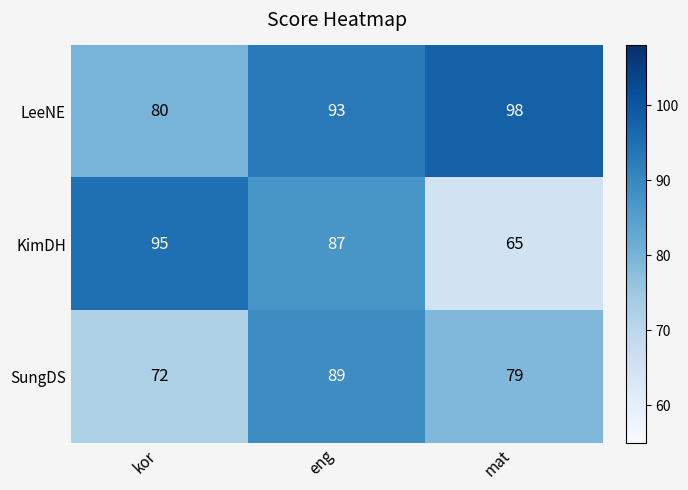

At which label does KimDH first exceed 87?

kor